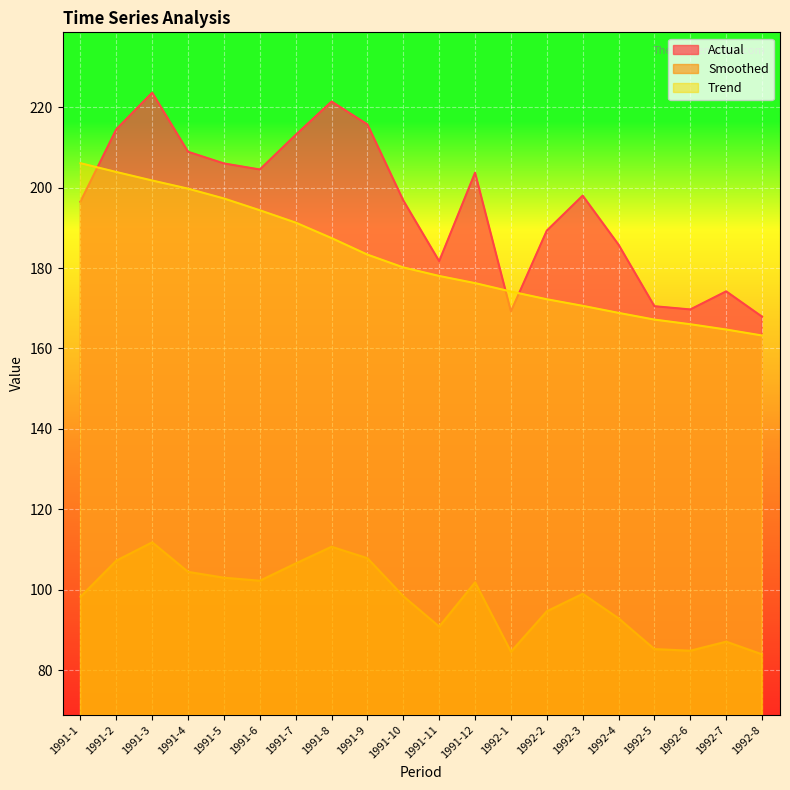

What is the approximate value of Actual at 1992-7?

174.2